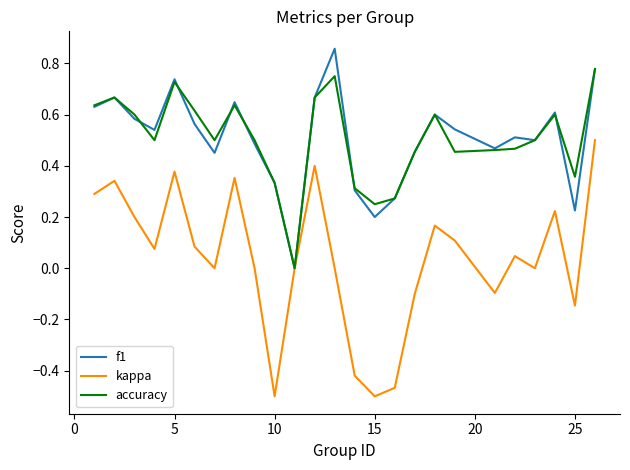

Which series has the largest range (max minus min)?

kappa